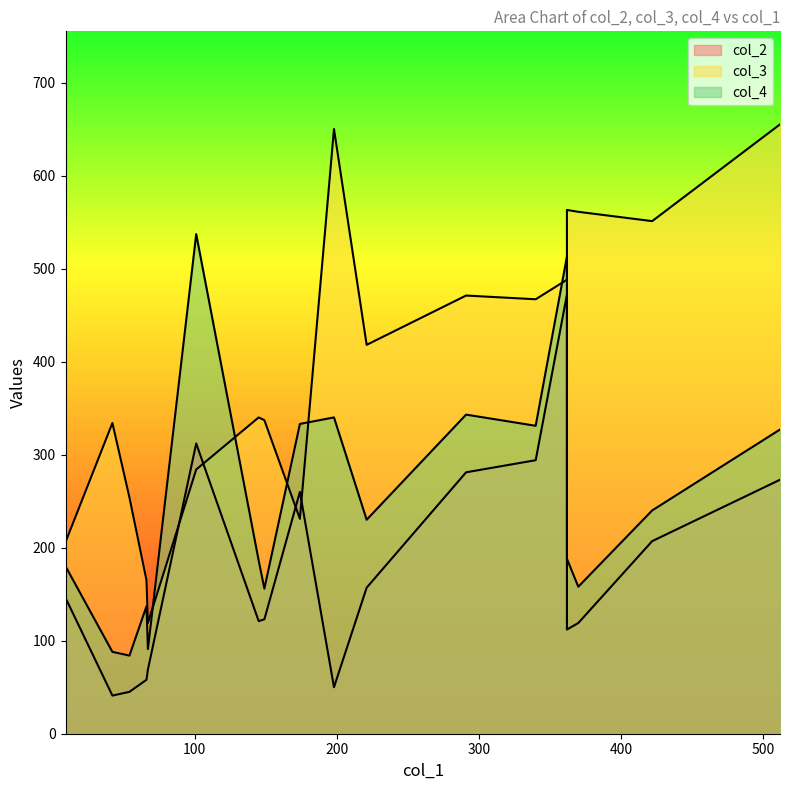

At 370, list the series in order from largest to smallest.

col_3, col_4, col_2